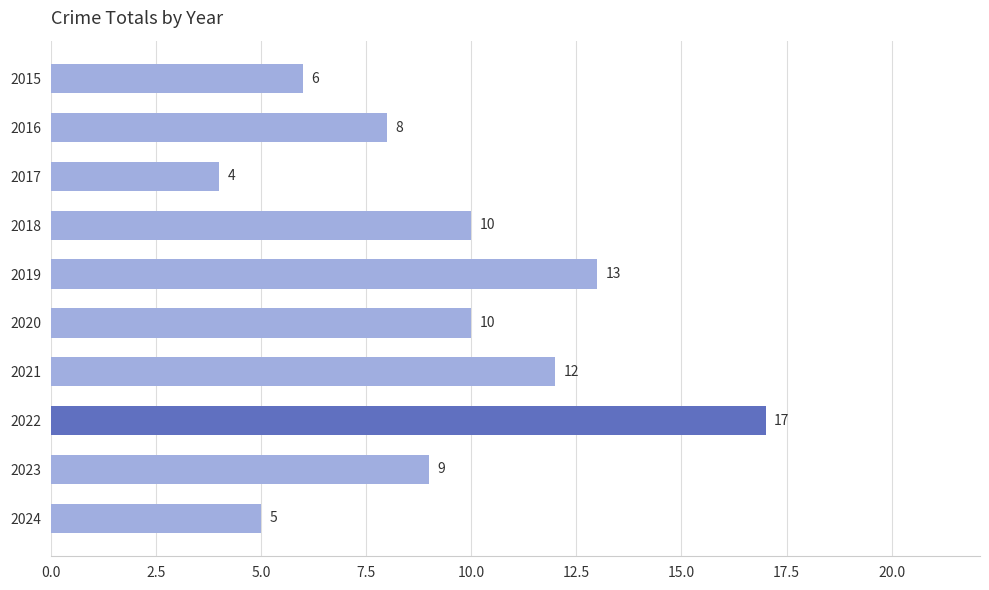

Reading top to bottom, extract all data points from this chart.

6	8	4	10	13	10	12	17	9	5